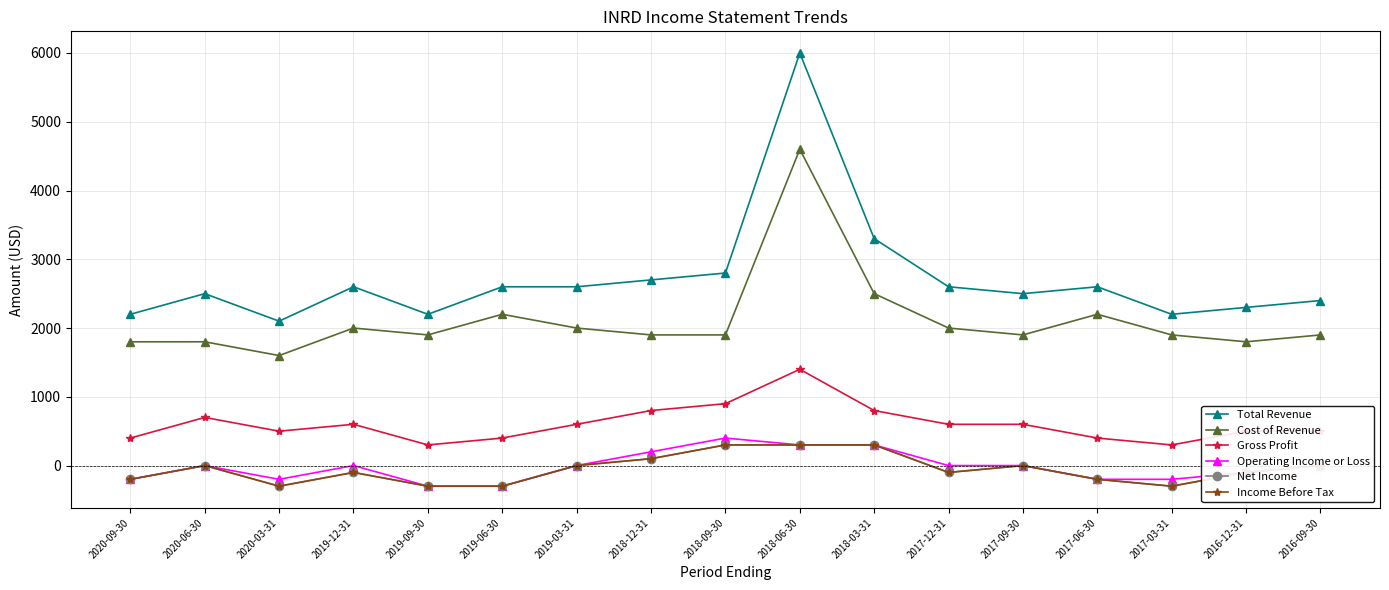

Between 2018-09-30 and 2020-09-30, which is larger?

2018-09-30